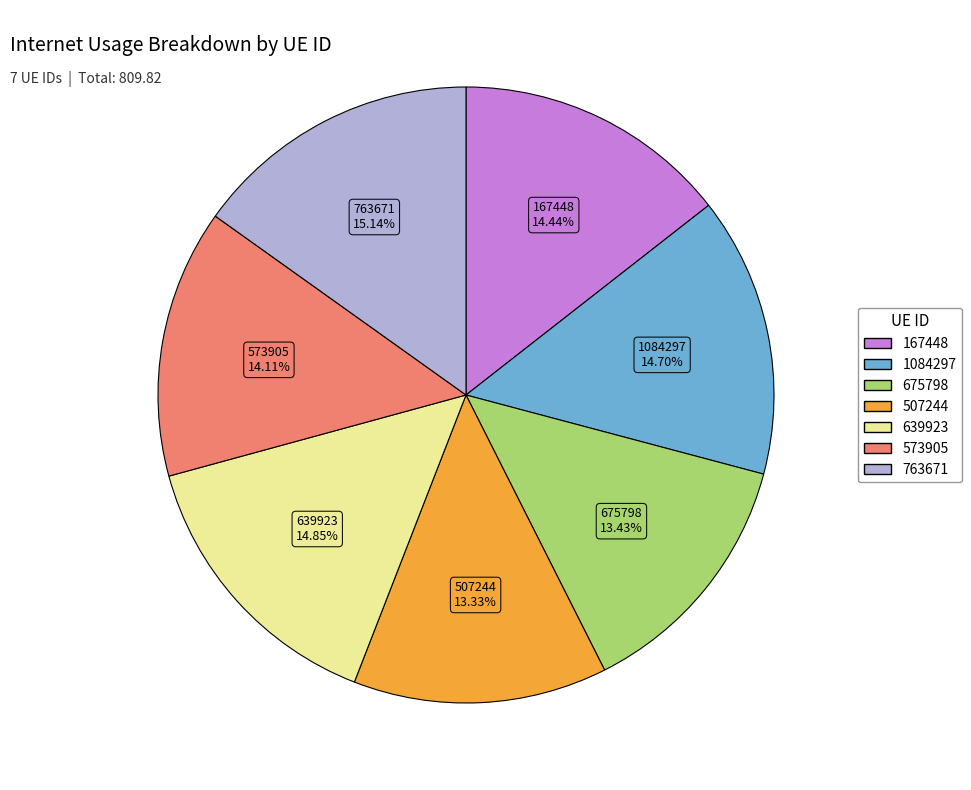

To the nearest percent, what is the difference between the largest and smallest slice percentages?

2%